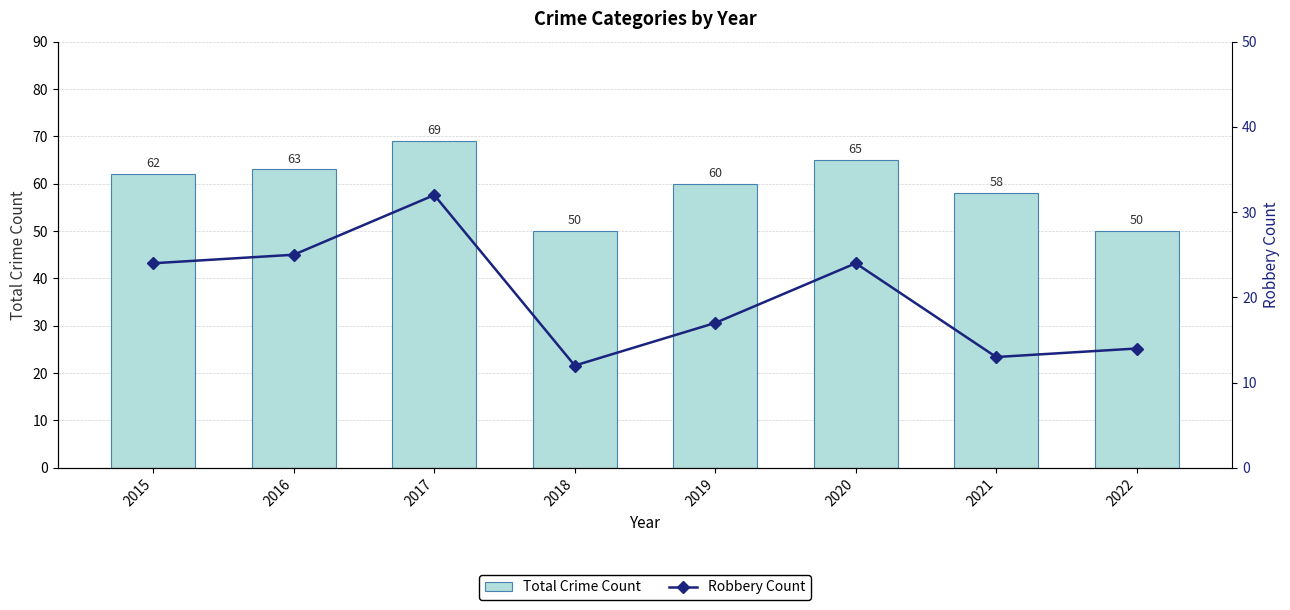

How many distinct data groups are displayed?

2